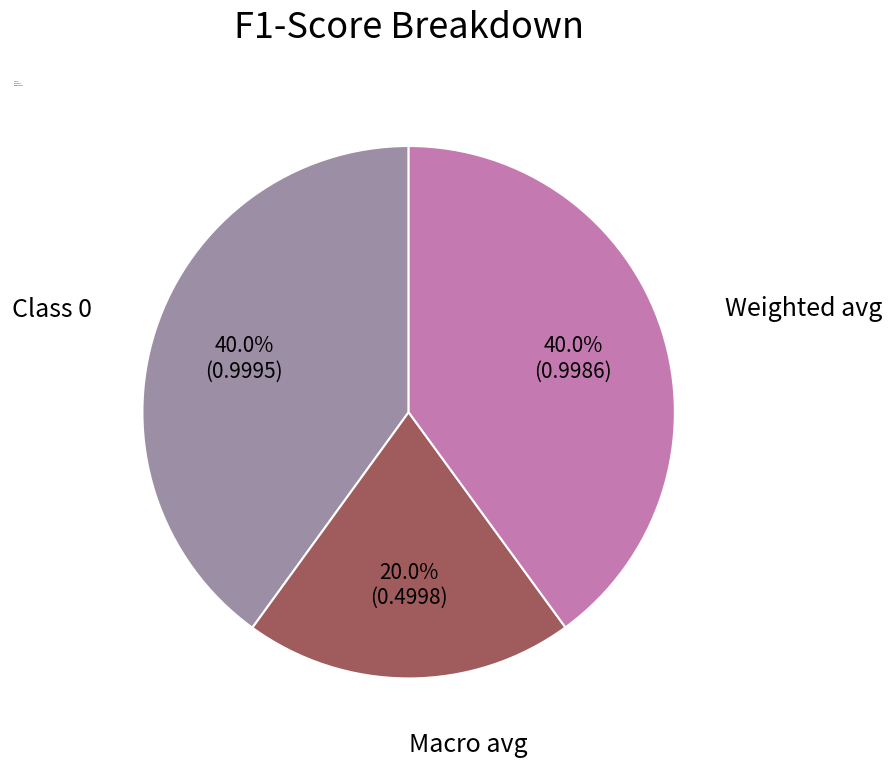

What percentage do Macro avg and Class 0 together represent?

60.0%